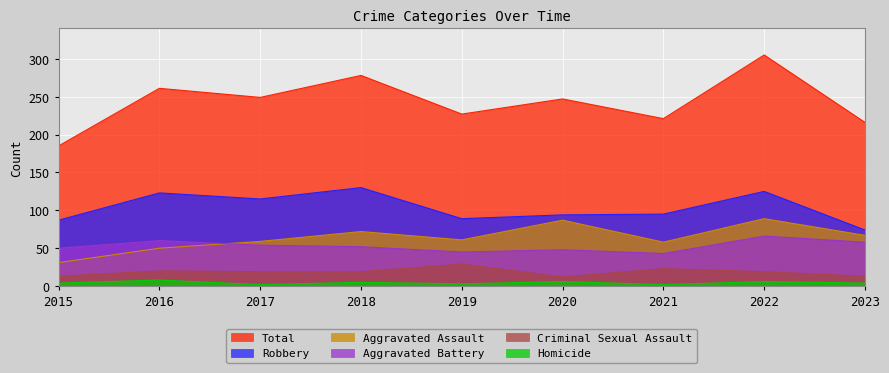

What is the average value of the Criminal Sexual Assault series?

19